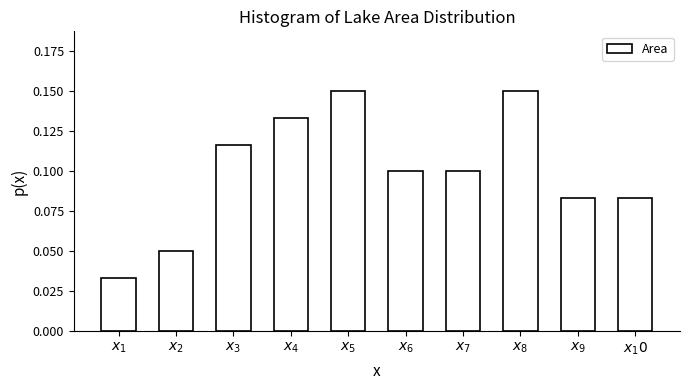

What is the sum of all values?

1.0